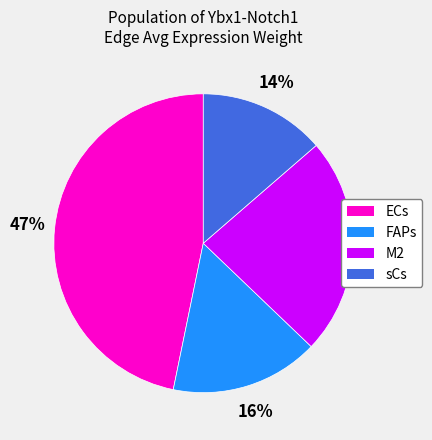

Which has a higher value, FAPs or ECs?

ECs